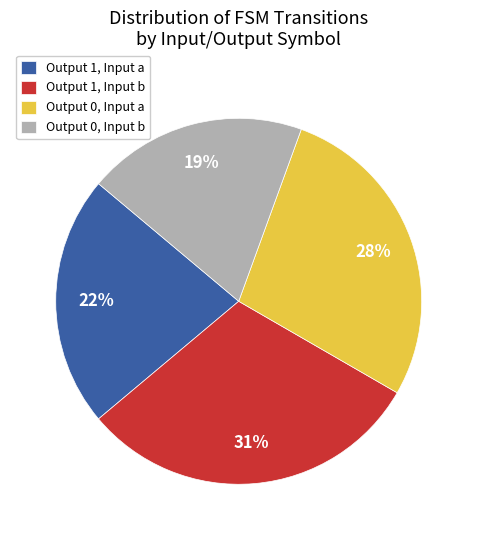

Is there any slice that represents more than half of the pie?

No